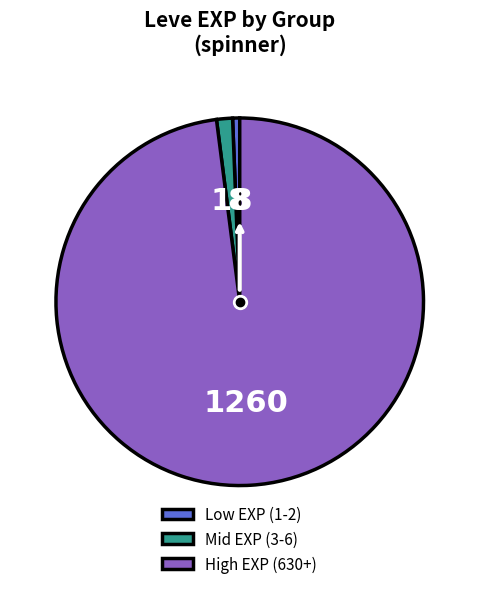

Do Low EXP (1-2) and High EXP (630+) together represent more than half of the pie?

Yes